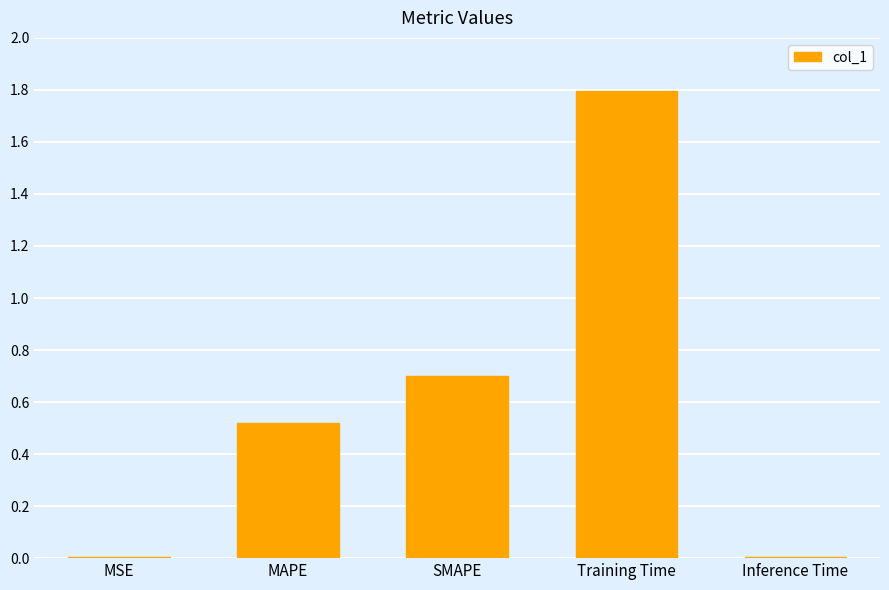

What is the ratio of the value at SMAPE to the value at Training Time?

0.4